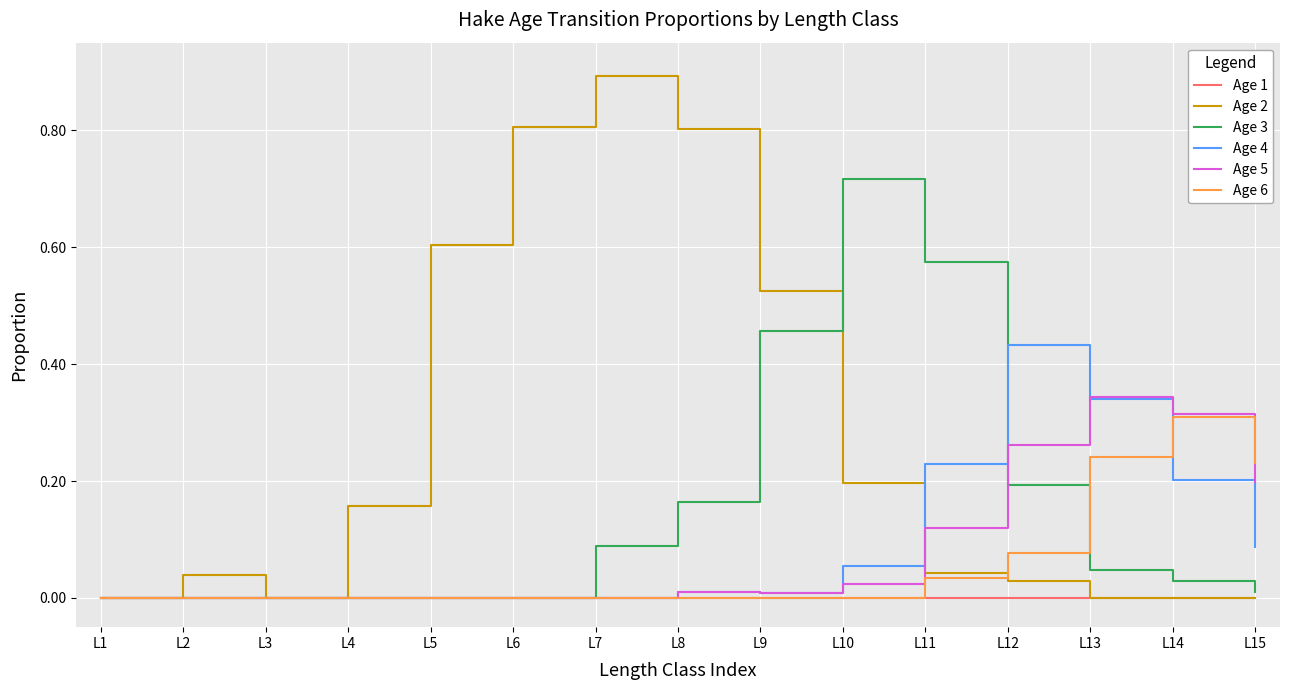

The Age 2 series shows 0.8 at L8. True or false?

True